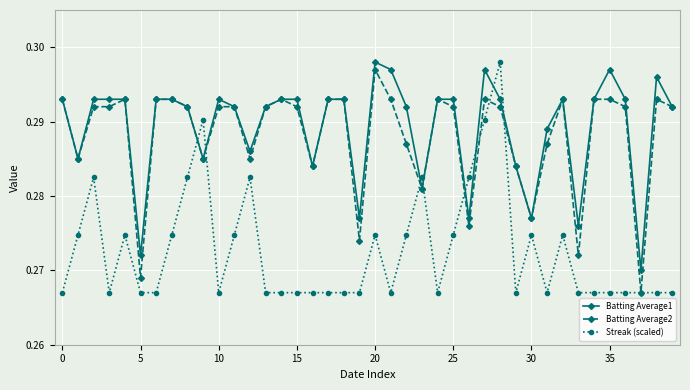

Which series has the widest spread of values?

Streak (scaled)